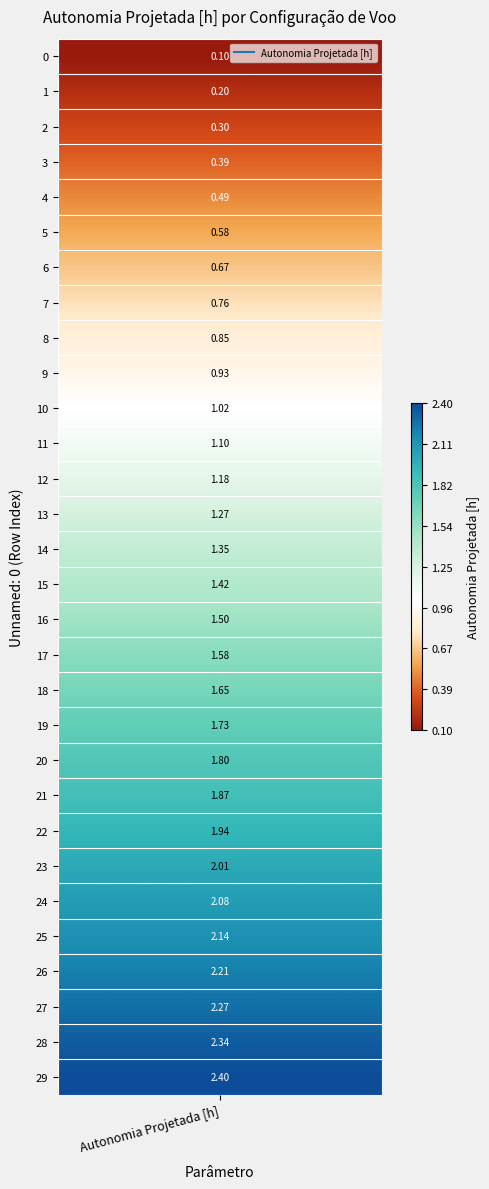

Which has a higher value, 18 or 23?

23